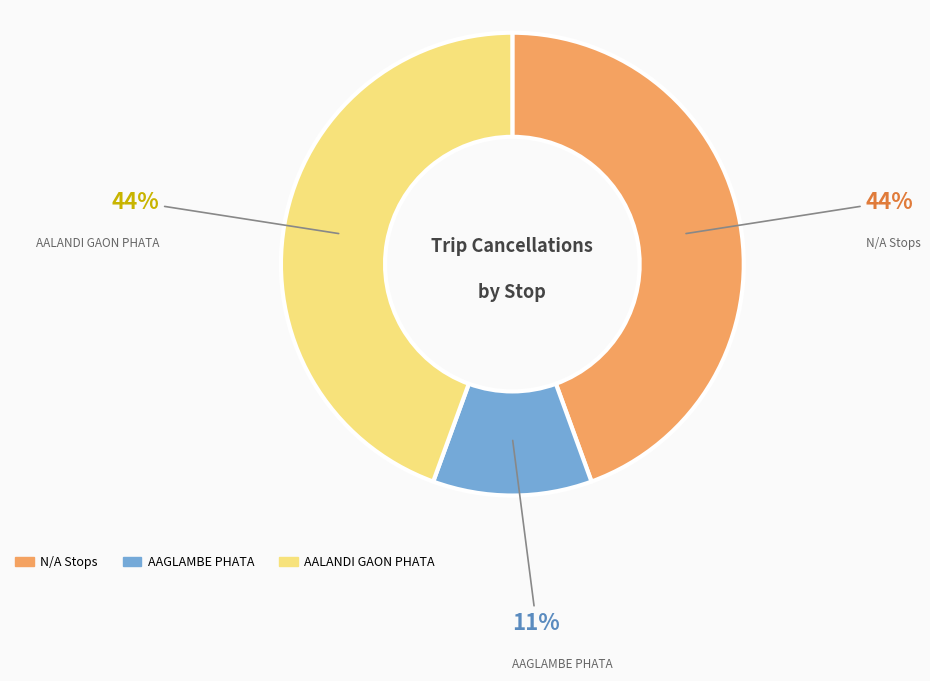

Is the sum of AALANDI GAON PHATA and N/A Stops greater than half?

Yes